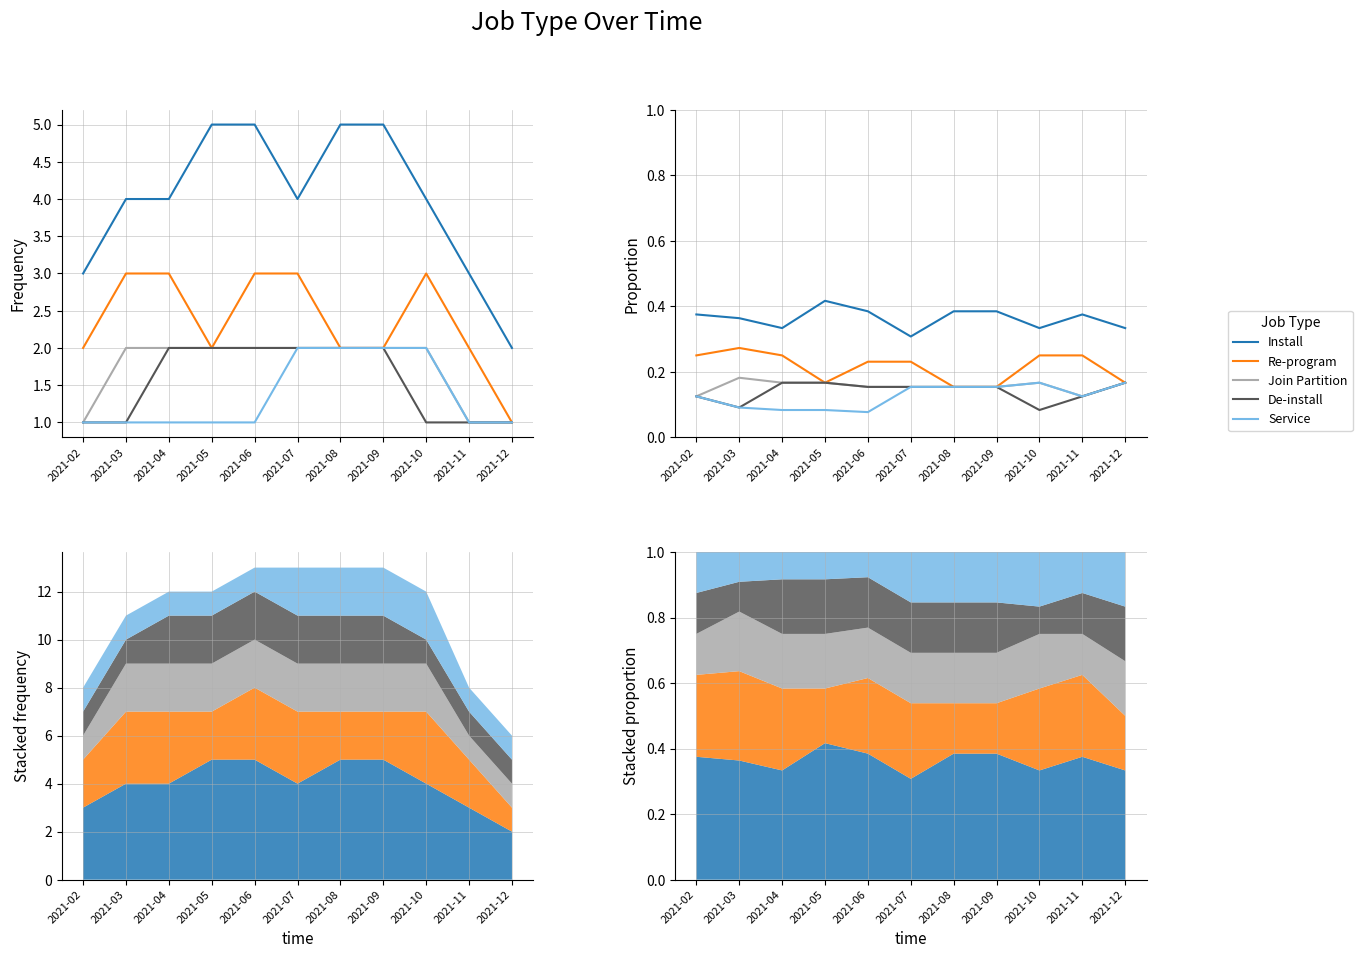

What is the highest value of the Install series?

0.4